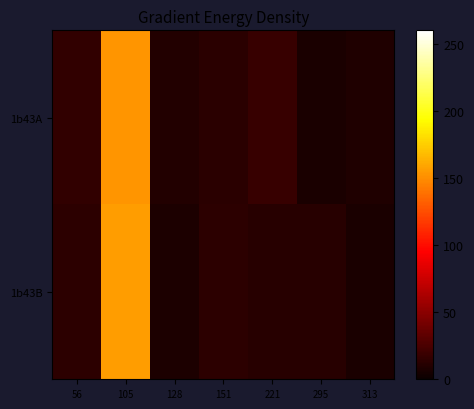

Between 56 and 313, which series saw the biggest shift?

1b43B